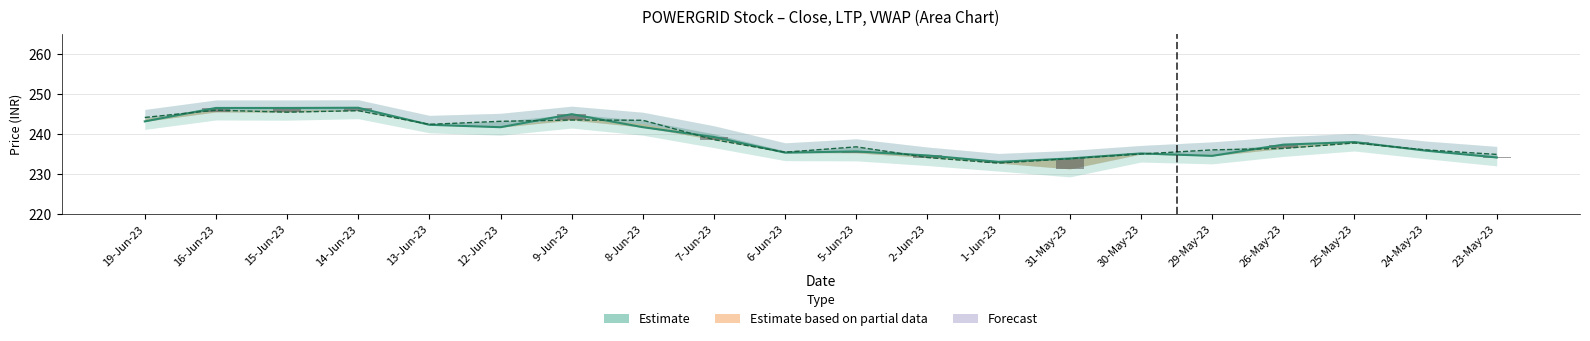

How many data points in close are less than 237?

9